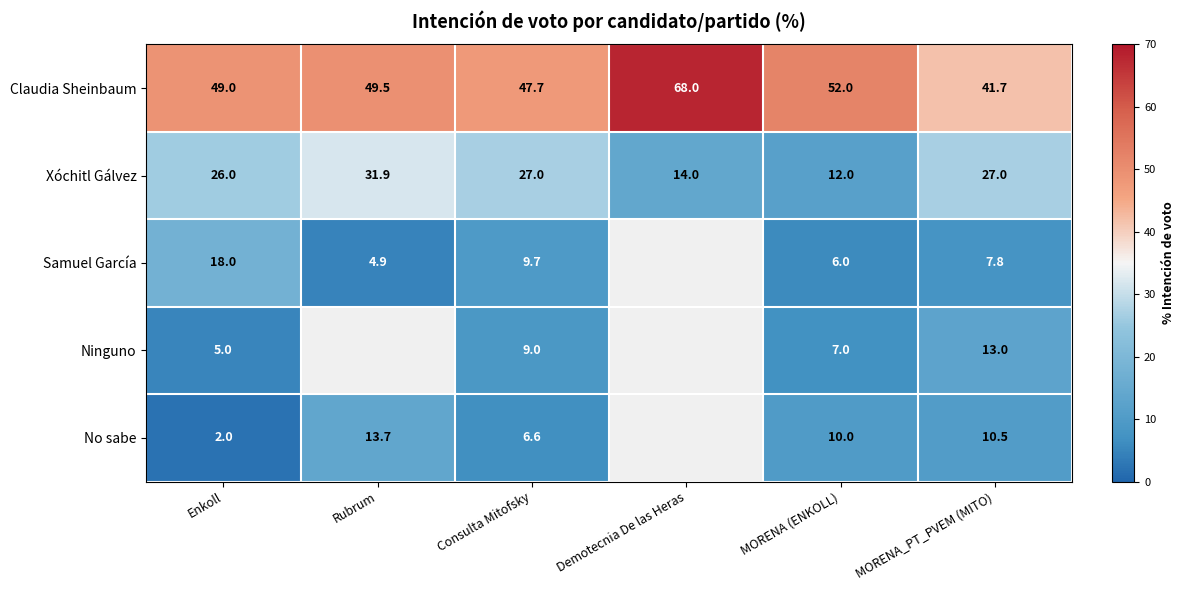

Rank the series at Consulta Mitofsky from lowest to highest value.

No sabe, Ninguno, Samuel García, Xóchitl Gálvez, Claudia Sheinbaum